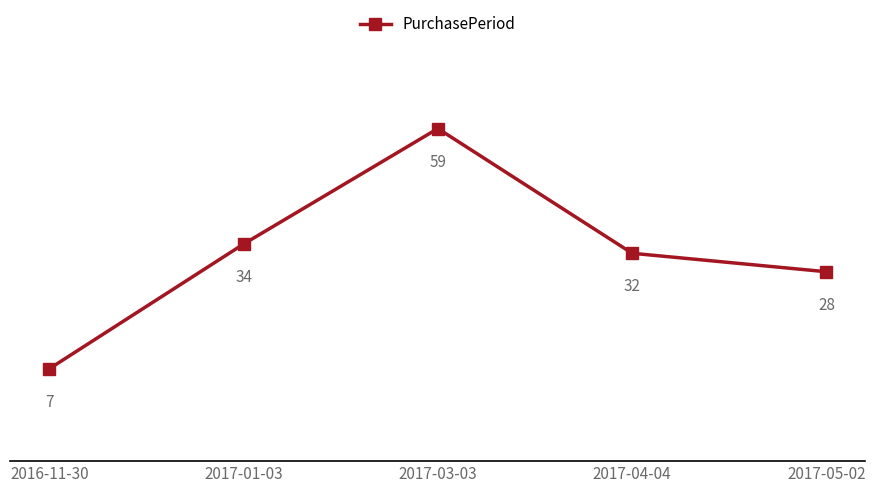

How many lines are shown in the chart?

1